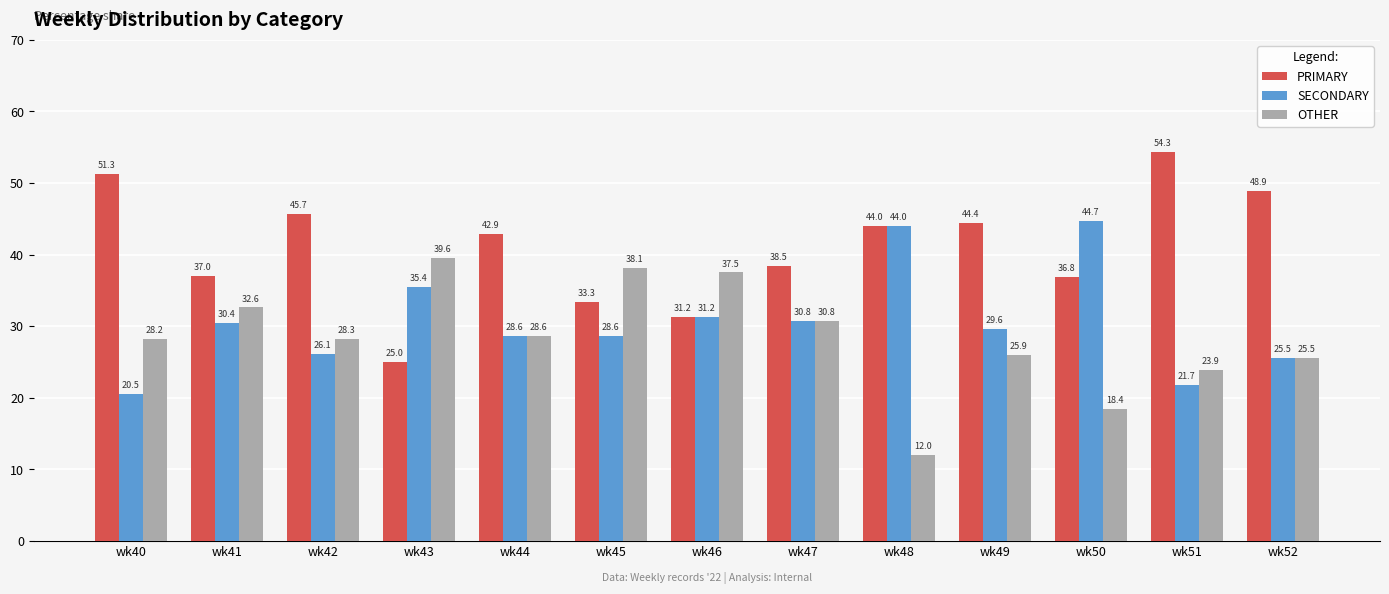

Is the value of PRIMARY at wk44 greater than the value of SECONDARY at wk51?

Yes